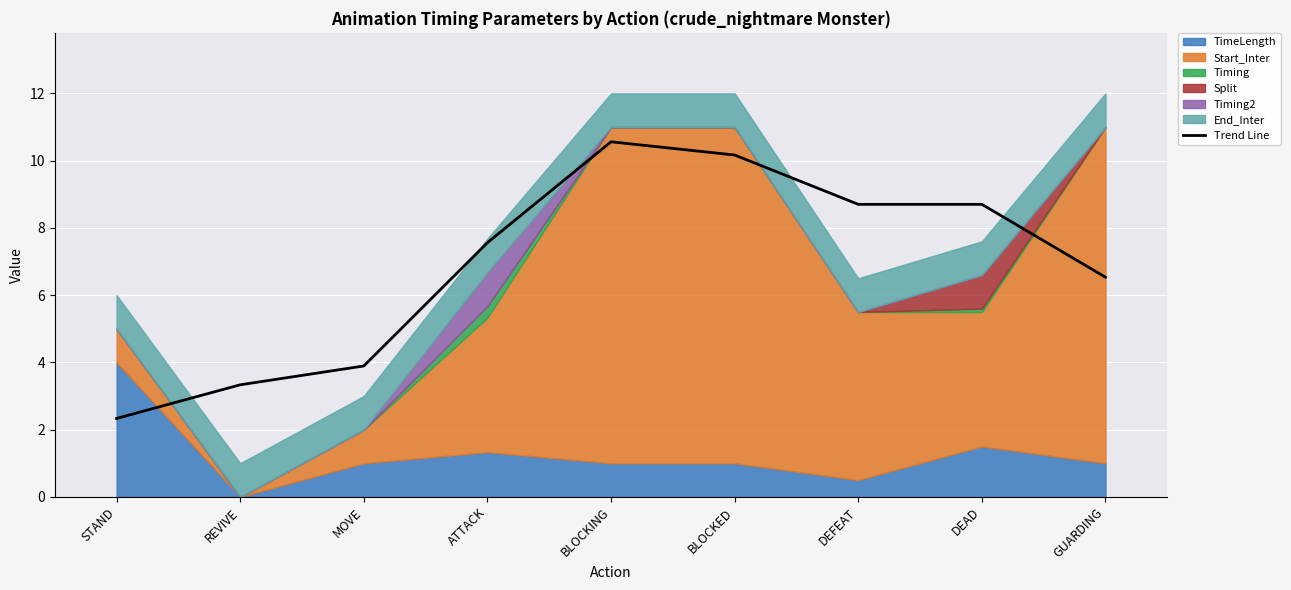

What is the change in value from STAND to BLOCKED?

+7.8